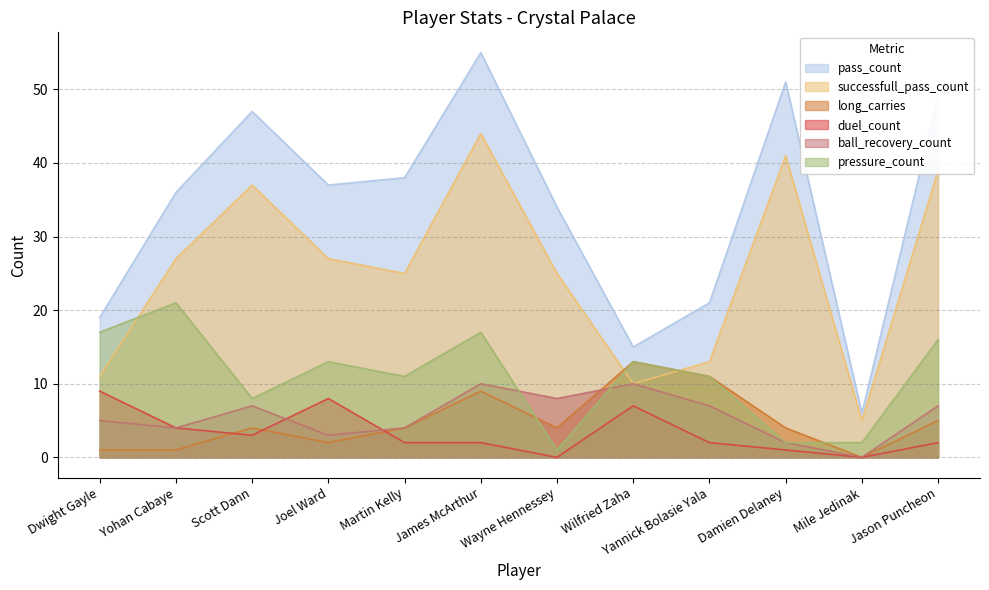

List the series in order of their peak value, lowest first.

duel_count, ball_recovery_count, long_carries, pressure_count, successfull_pass_count, pass_count